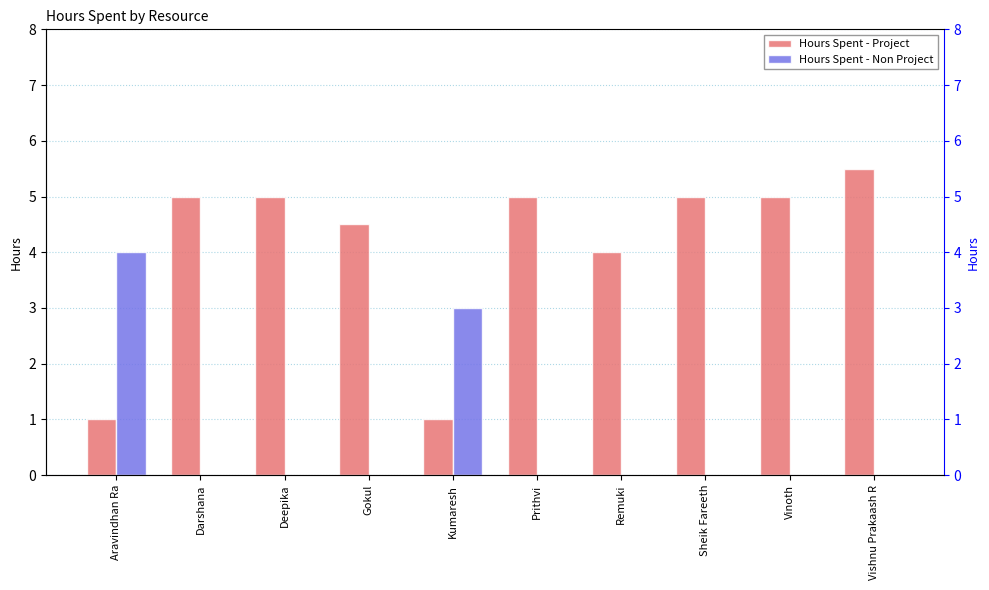

What is the sum of all Hours Spent - Project values?

41.0